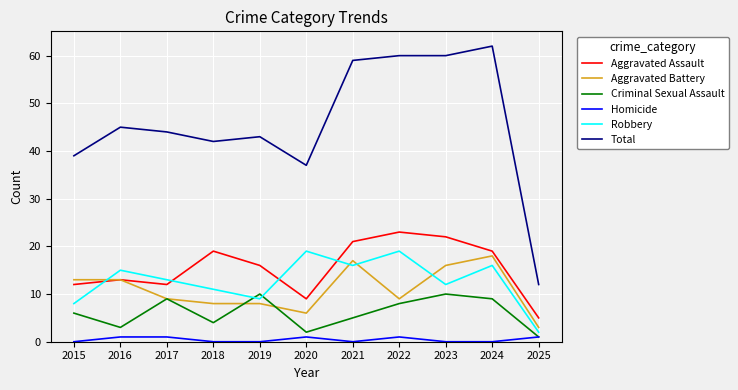

What is the approximate value of Aggravated Battery at 2021?

17